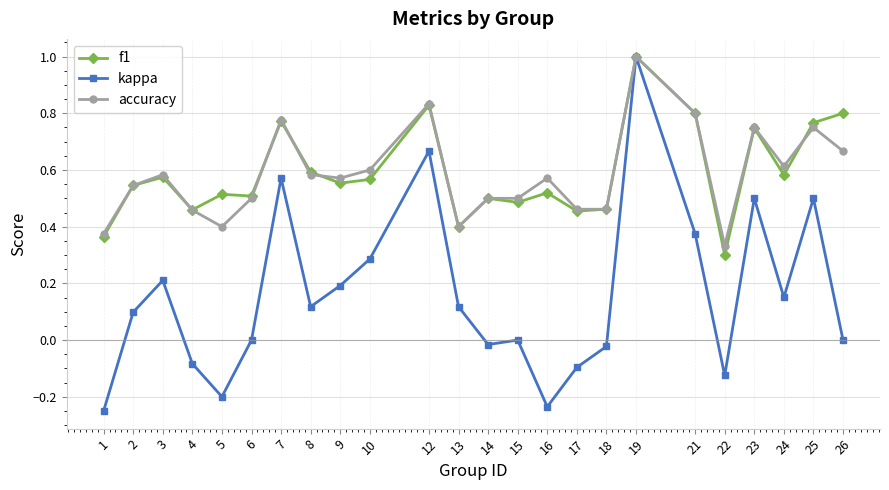

True or false: accuracy and f1 intersect in this chart.

True